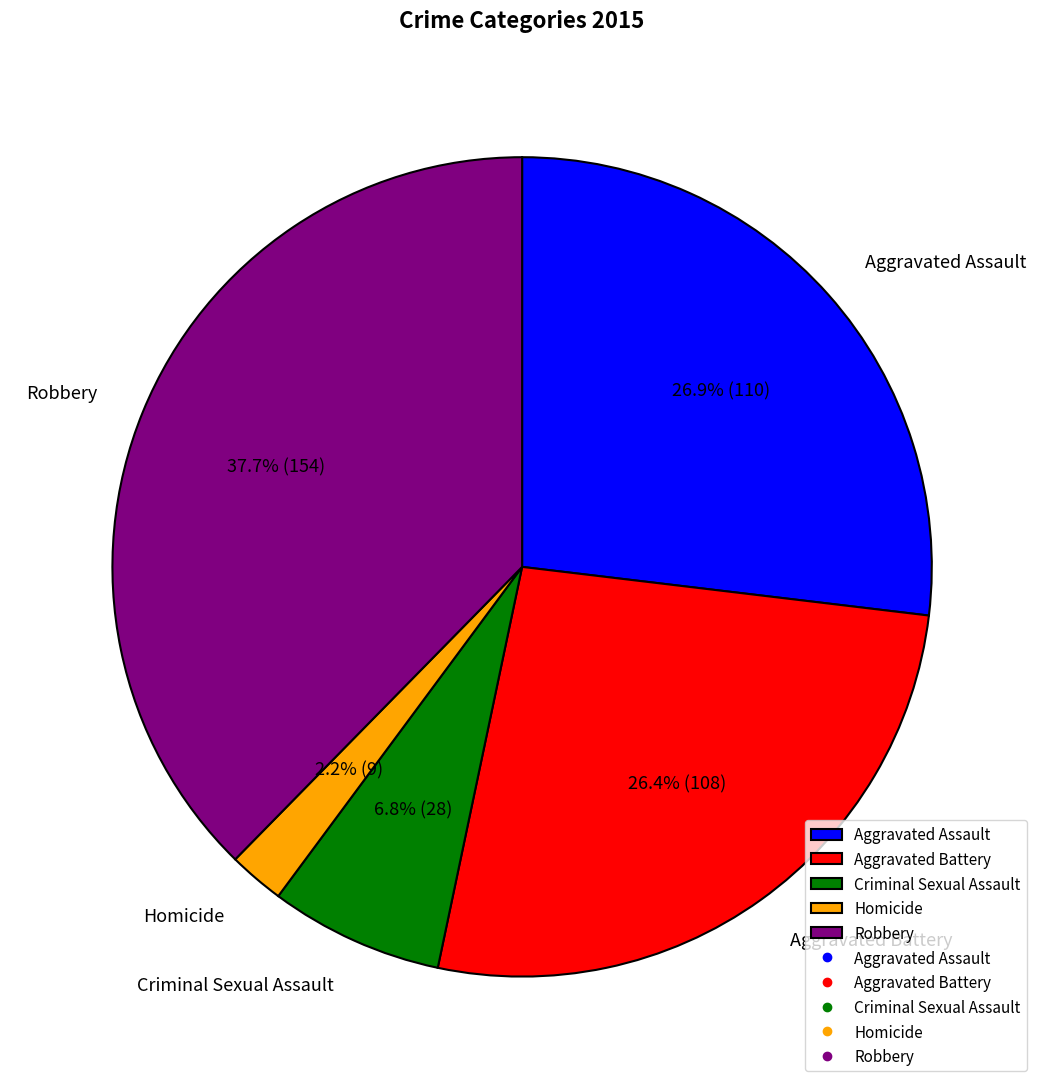

The Robbery slice represents 24% of the pie. True or false?

False